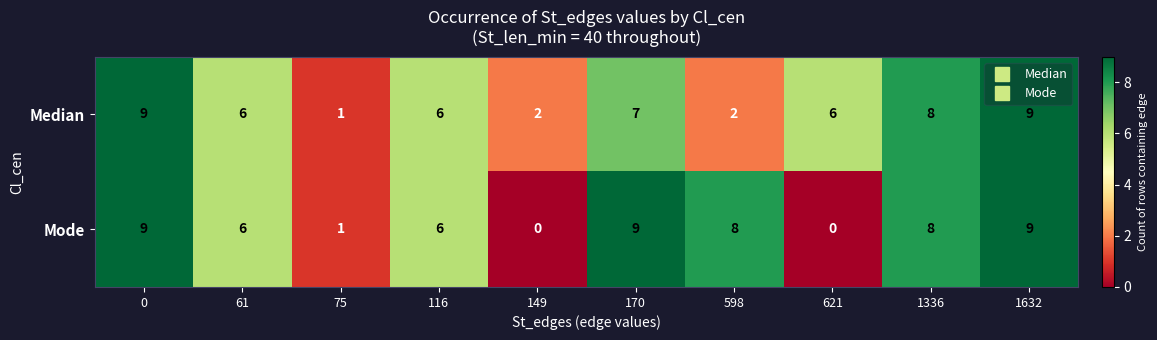

How many data points does each series have?

10